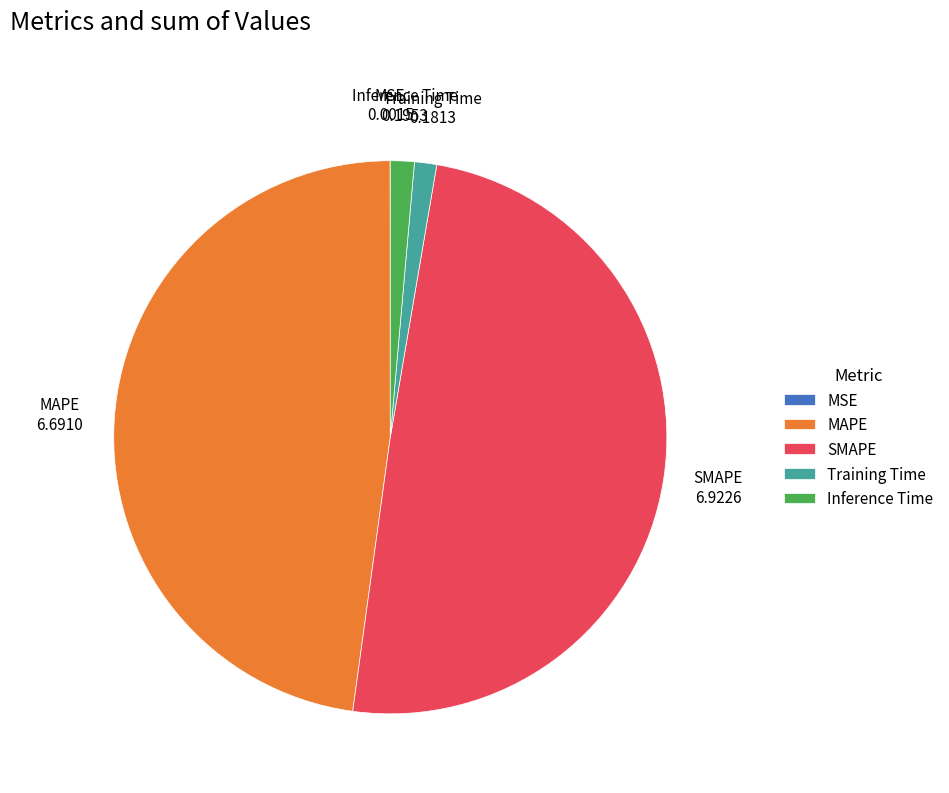

What is the largest slice in the pie chart?

SMAPE